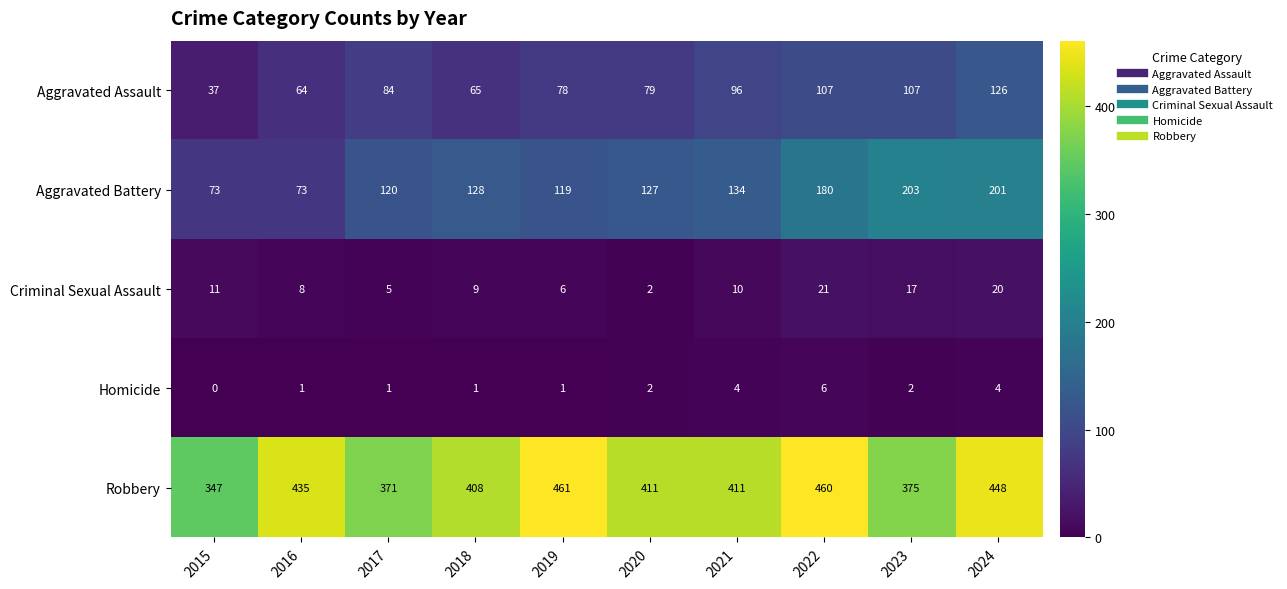

Rank the series by their maximum value, from lowest to highest.

Homicide, Criminal Sexual Assault, Aggravated Assault, Aggravated Battery, Robbery